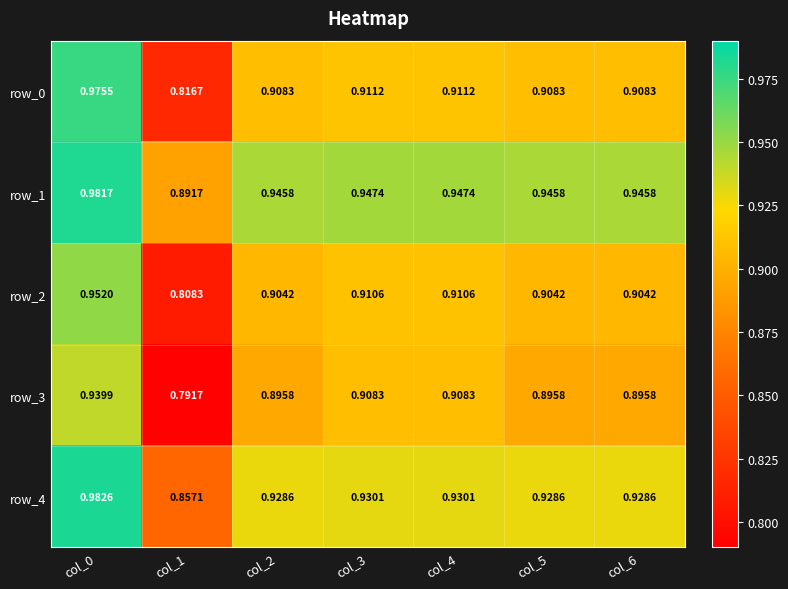

Which series changed the most between col_0 and col_5?

row_0